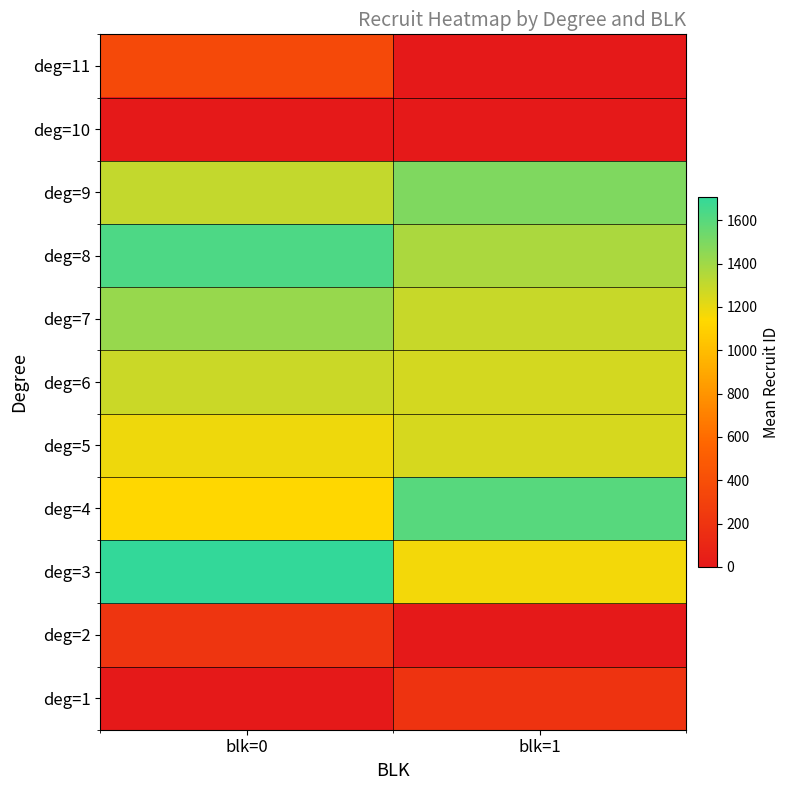

Rank the series by their maximum value, from lowest to highest.

deg=10, deg=1, deg=2, deg=11, deg=5, deg=6, deg=7, deg=9, deg=4, deg=8, deg=3